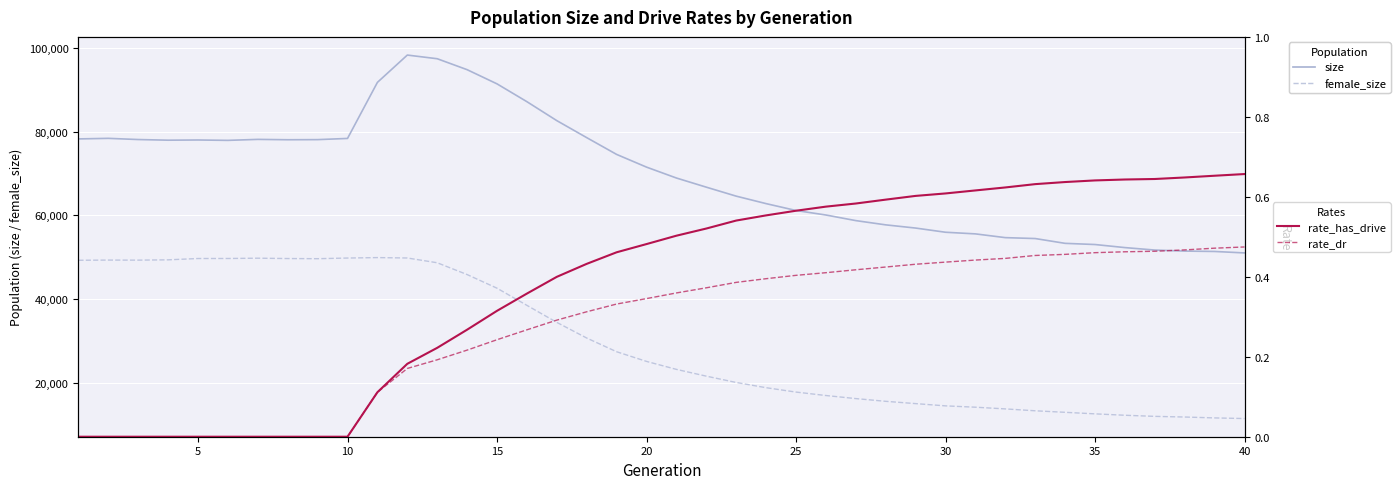

What is the maximum value for female_size?

49870